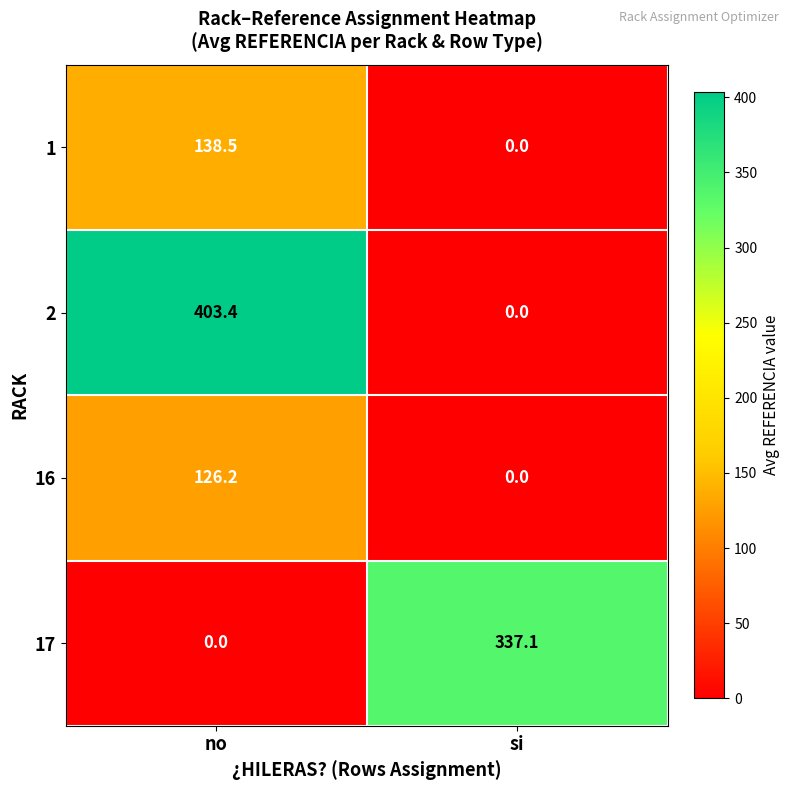

What is the spread (max minus min) of values at no?

403.4